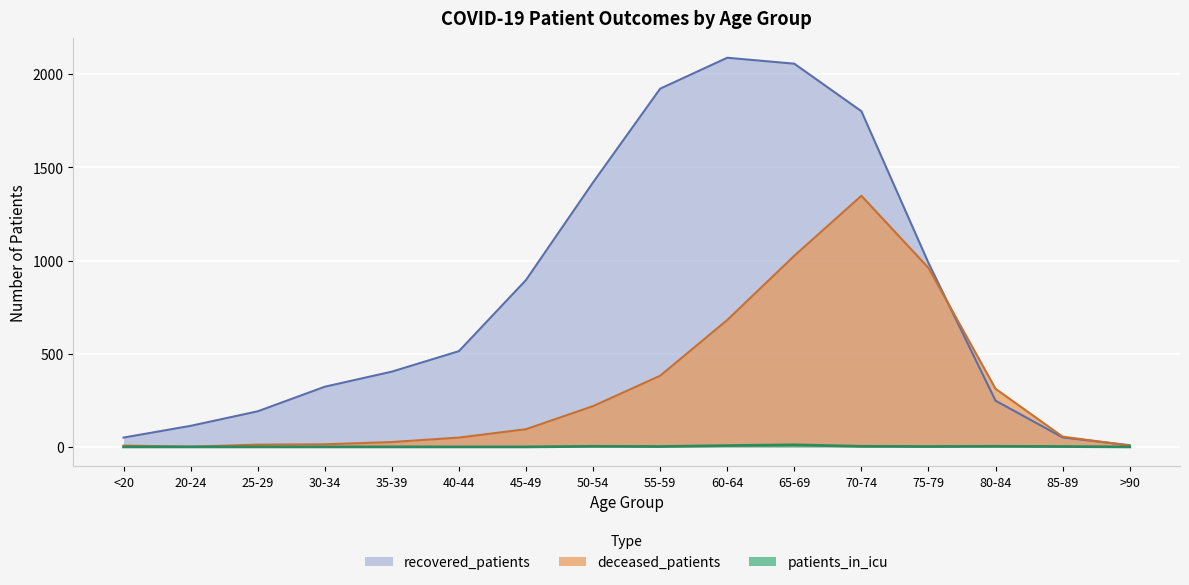

What is the approximate value of patients_in_icu at 50-54, to the nearest 5?

5